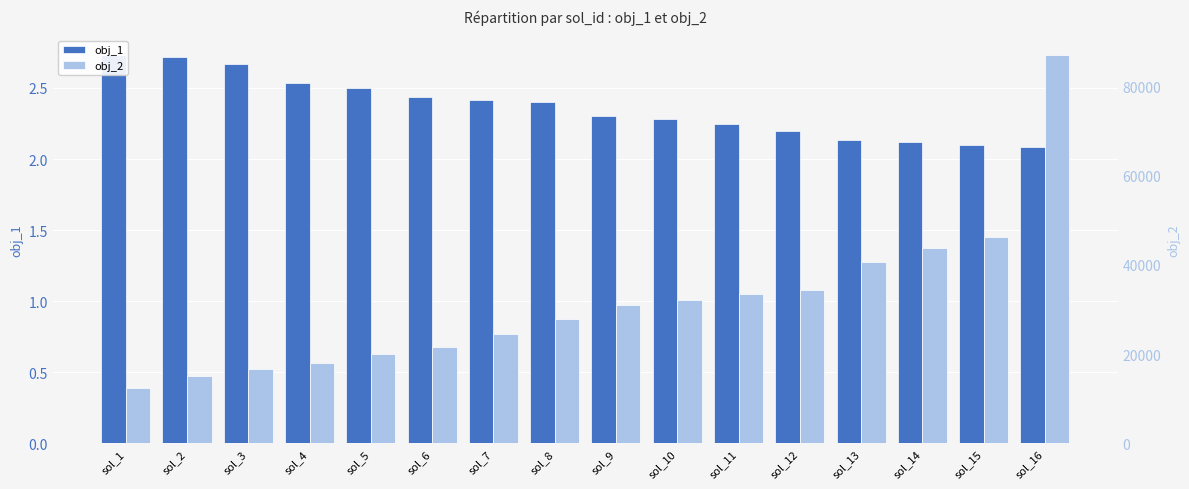

What is the difference between the maximum and minimum values in the obj_2 series?

74776.1